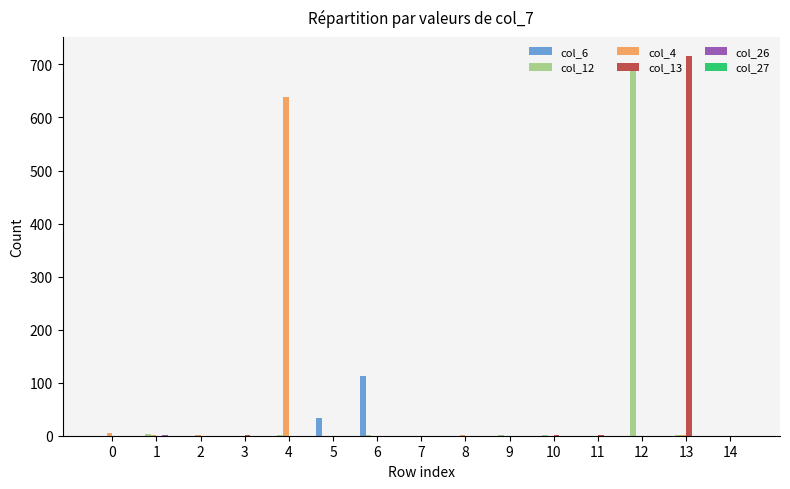

The value of col_13 at 13 is 380. True or false?

False